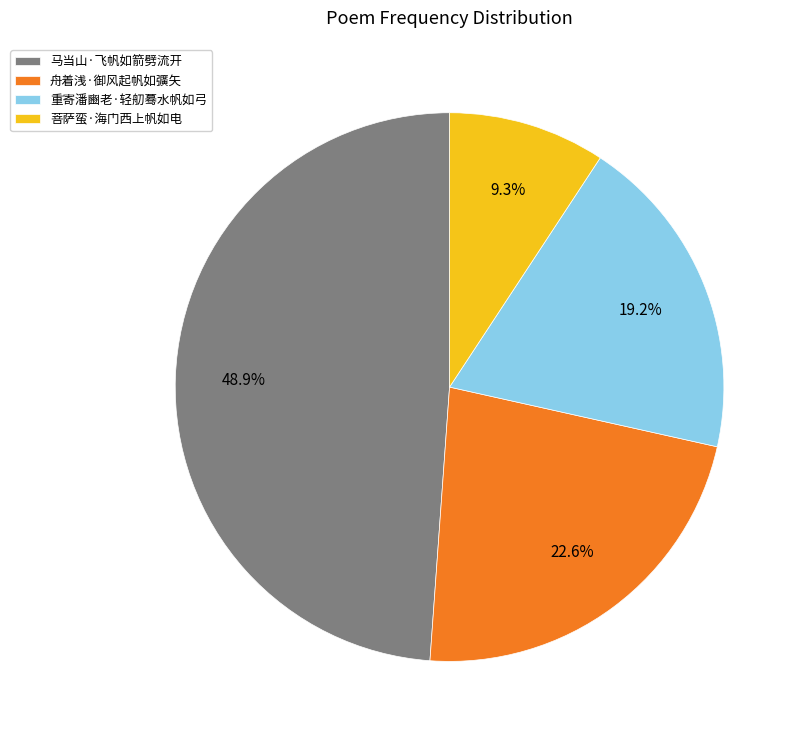

What percentage is the 重寄潘豳老·轻舠蓦水帆如弓 slice, to the nearest percent?

19%